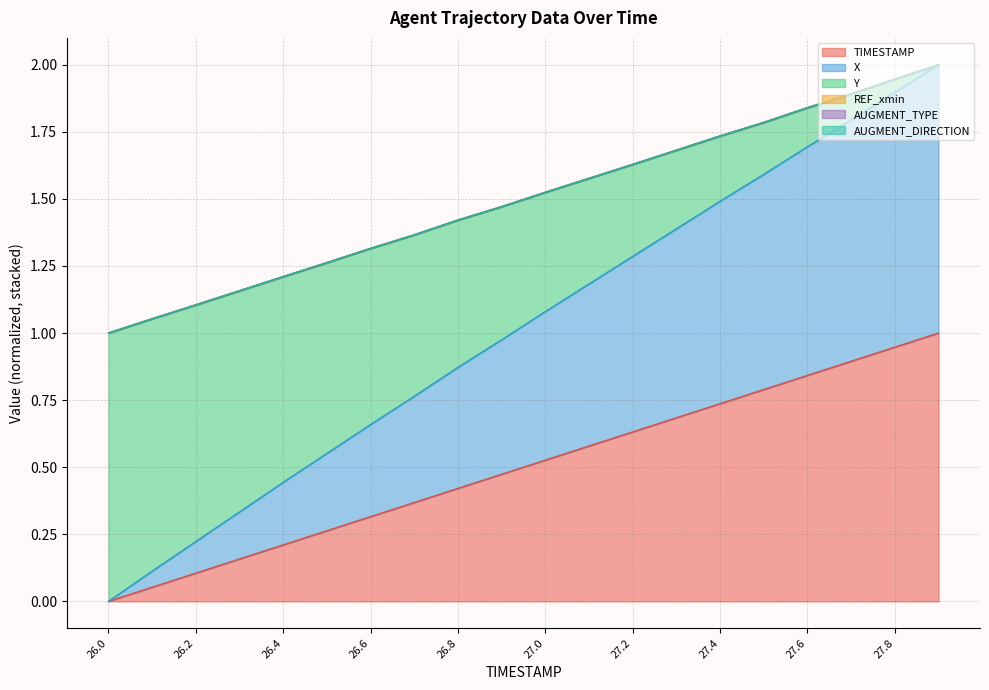

Which label corresponds to the smallest value in the chart?

26.0